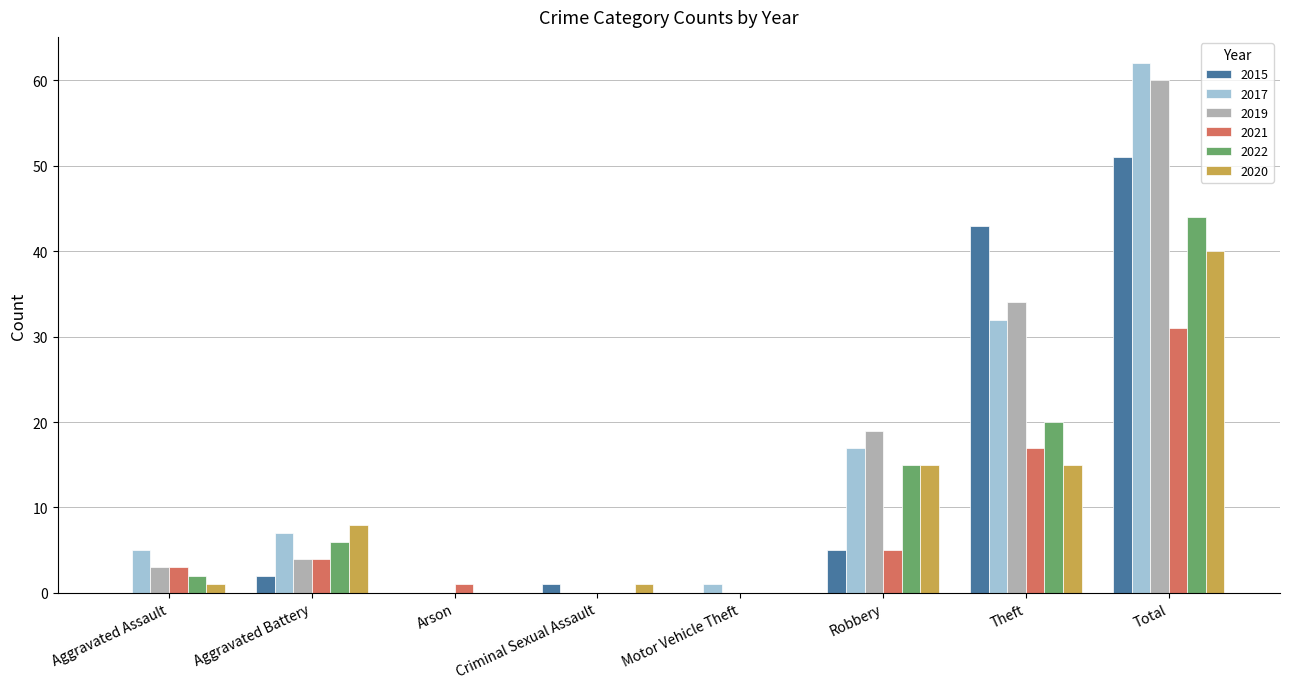

Count the number of data series in this chart.

6